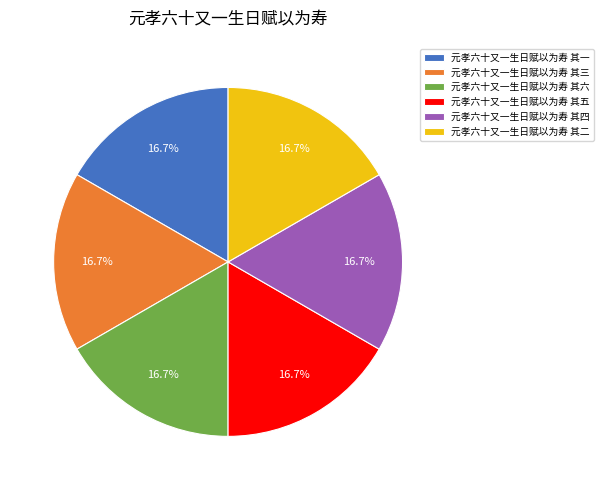

Is the sum of 元孝六十又一生日赋以为寿 其一 and 元孝六十又一生日赋以为寿 其六 greater than half?

No